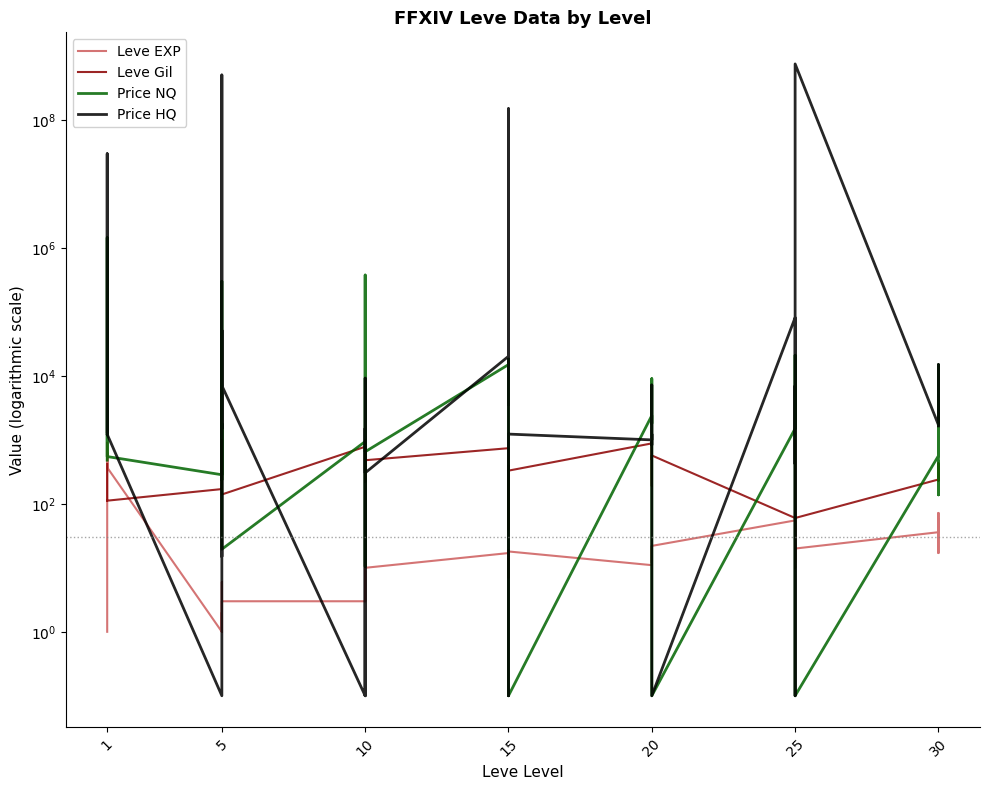

True or false: Leve EXP has more than 2 points higher than both neighbors.

True